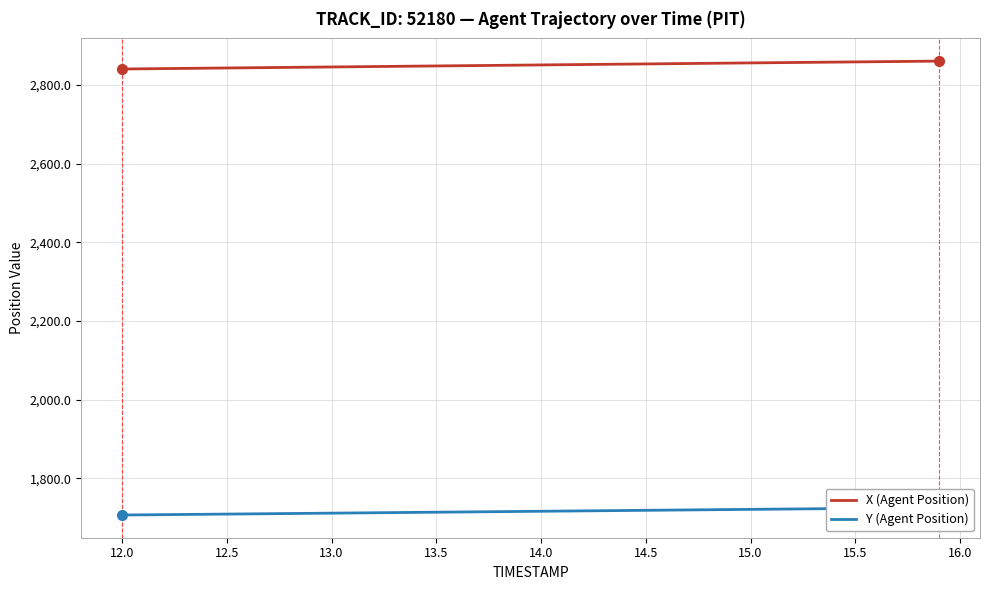

What are all the series names shown in the legend?

X (Agent Position), Y (Agent Position)